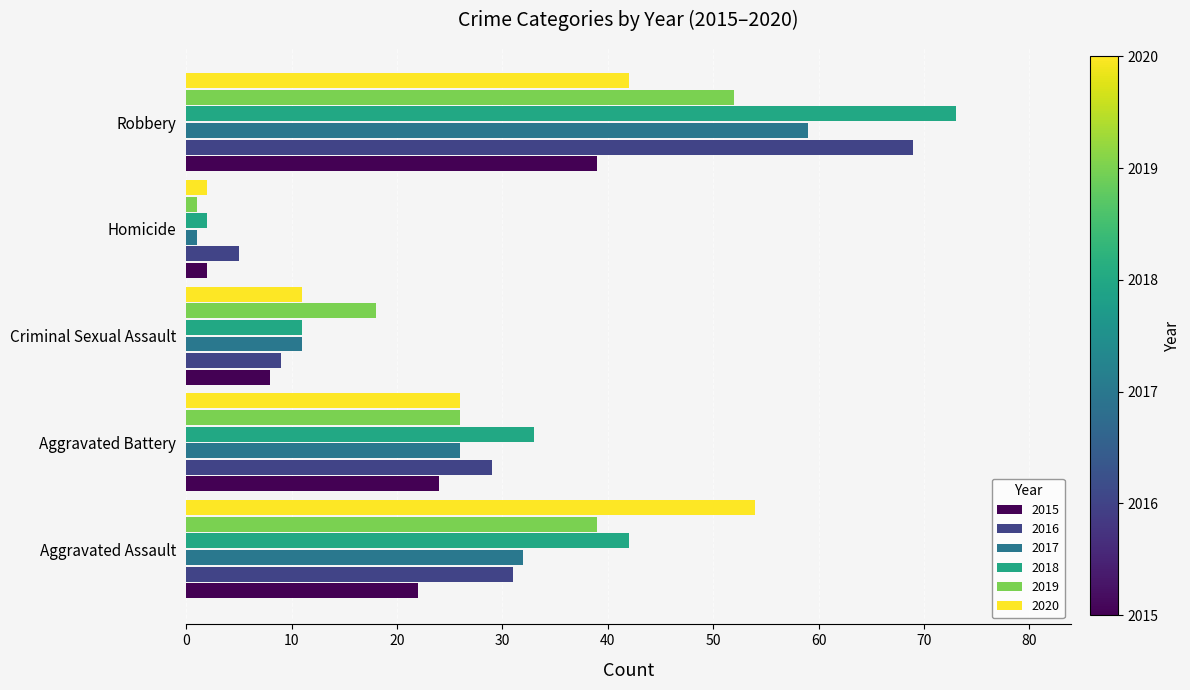

Where is 2020 nearest to the value 28?

Aggravated Battery